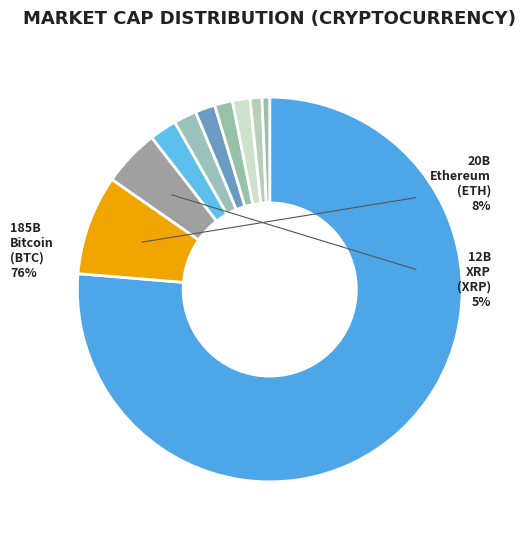

How much of the chart is everything except Bitcoin Cash?

97.7%